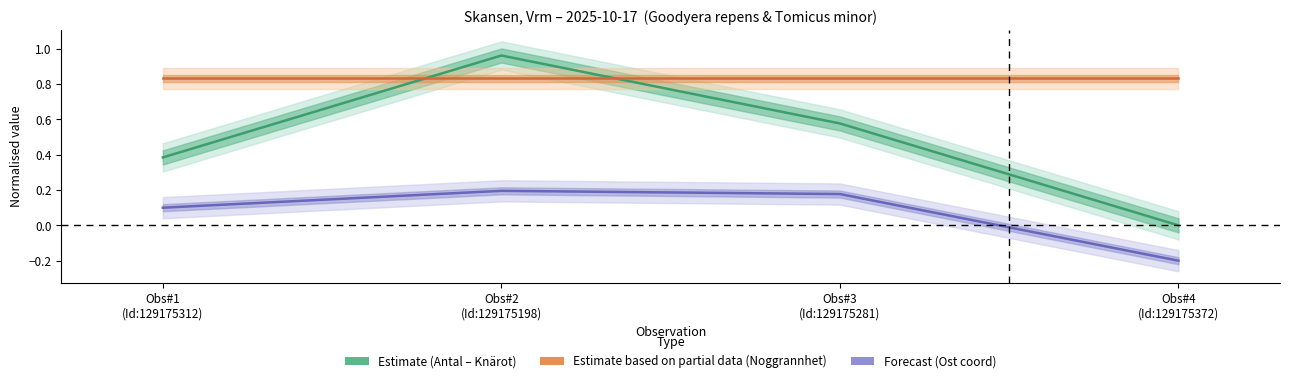

In Estimate (Antal – Knärot), how many points are higher than both neighbors (excluding endpoints)?

1